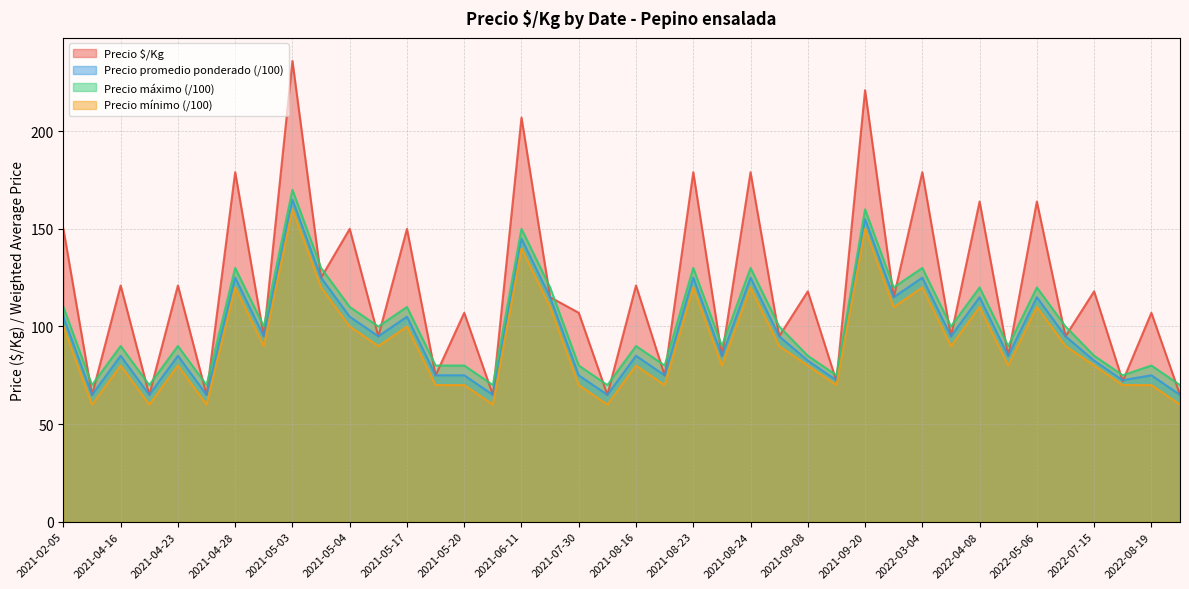

What is the minimum value for Precio $/Kg?

65.0